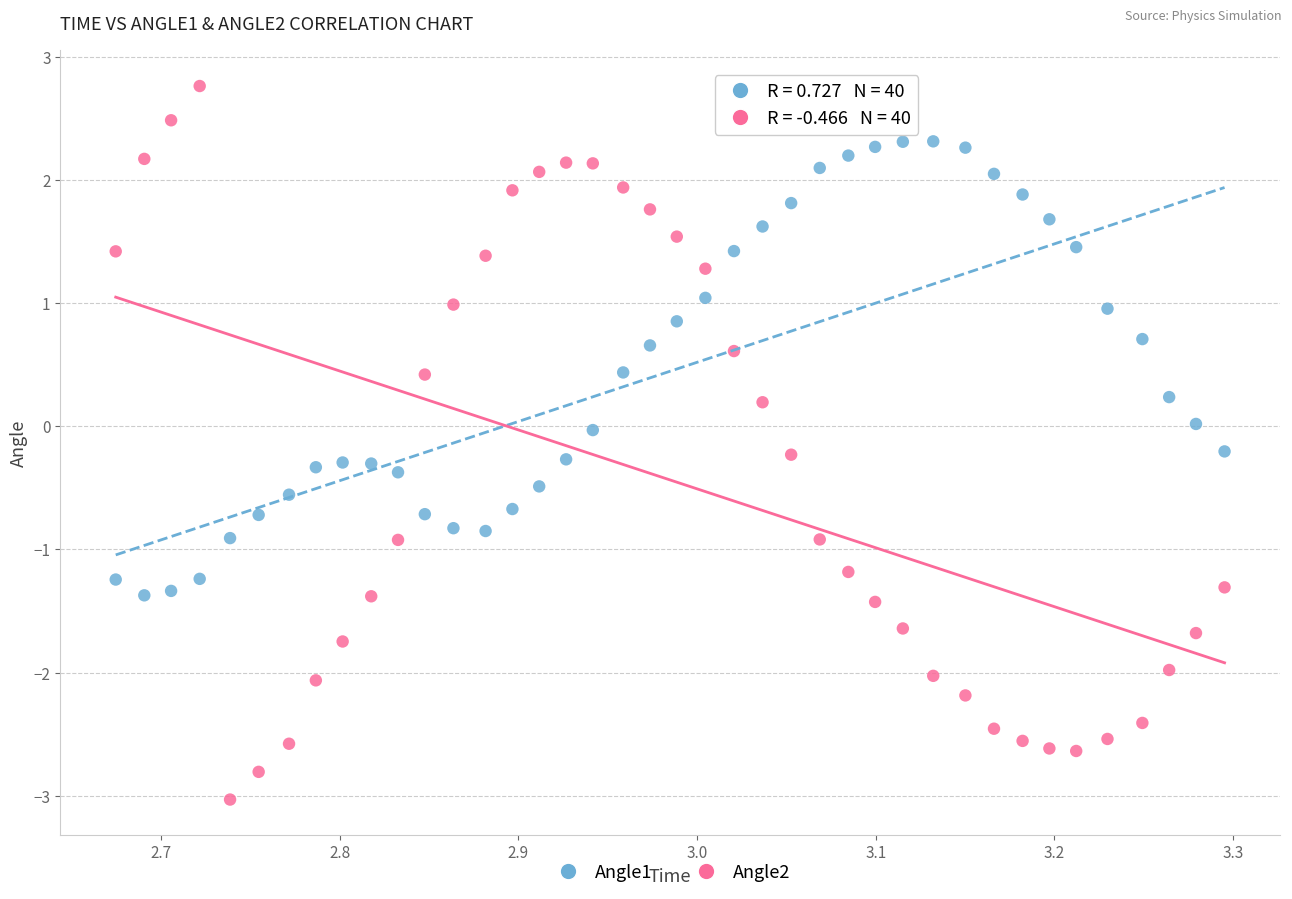

Across all data points, what is the range of X values (max minus min)?

0.6